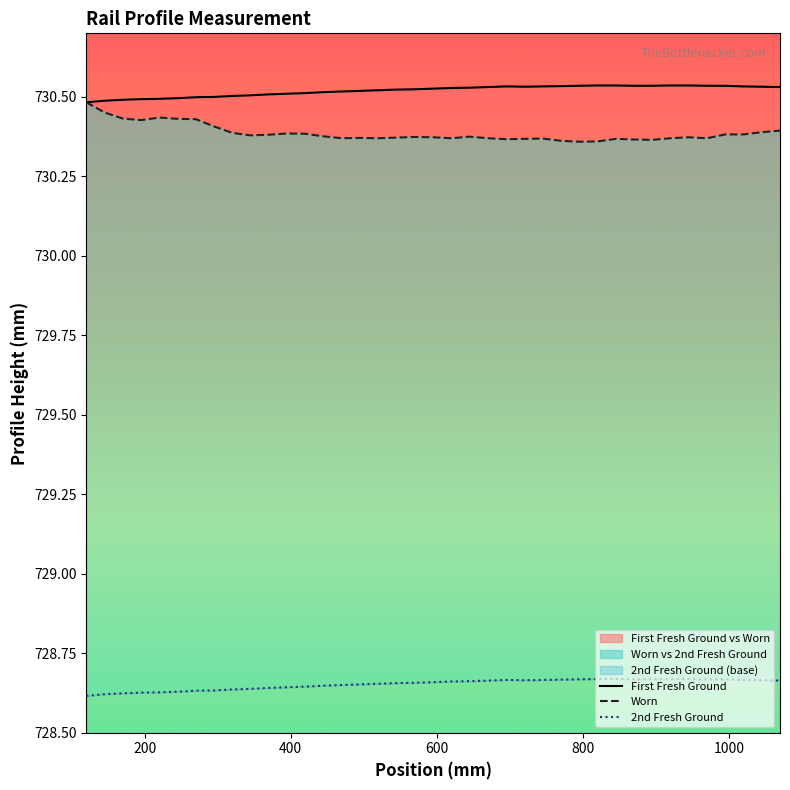

Reading left to right, extract all data points from this chart.

First Fresh Ground: 730.5	730.5	730.5	730.5	730.5	730.5	730.5	730.5	730.5	730.5	730.5	730.5	730.5	730.5	730.5	730.5	730.5	730.5	730.5	730.5	730.5	730.5	730.5	730.5	730.5	730.5	730.5	730.5	730.5	730.5	730.5	730.5	730.5	730.5	730.5	730.5	730.5	730.5	730.5
Worn: 730.5	730.5	730.4	730.4	730.4	730.4	730.4	730.4	730.4	730.4	730.4	730.4	730.4	730.4	730.4	730.4	730.4	730.4	730.4	730.4	730.4	730.4	730.4	730.4	730.4	730.4	730.4	730.4	730.4	730.4	730.4	730.4	730.4	730.4	730.4	730.4	730.4	730.4	730.4
2nd Fresh Ground: 728.6	728.6	728.6	728.6	728.6	728.6	728.6	728.6	728.6	728.6	728.6	728.6	728.6	728.6	728.6	728.7	728.7	728.7	728.7	728.7	728.7	728.7	728.7	728.7	728.7	728.7	728.7	728.7	728.7	728.7	728.7	728.7	728.7	728.7	728.7	728.7	728.7	728.7	728.7